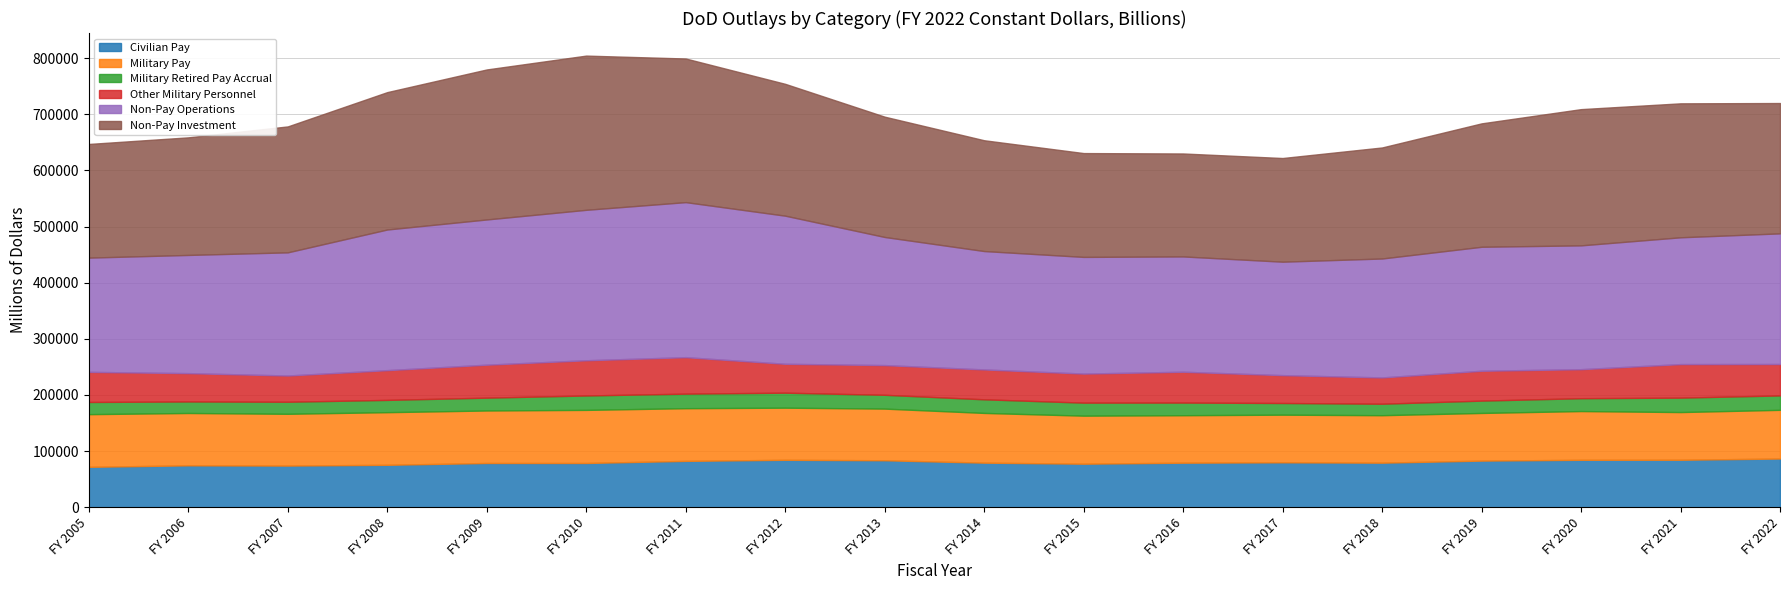

What value does the Other Military Personnel series have at FY 2017, to the nearest 10?

49630